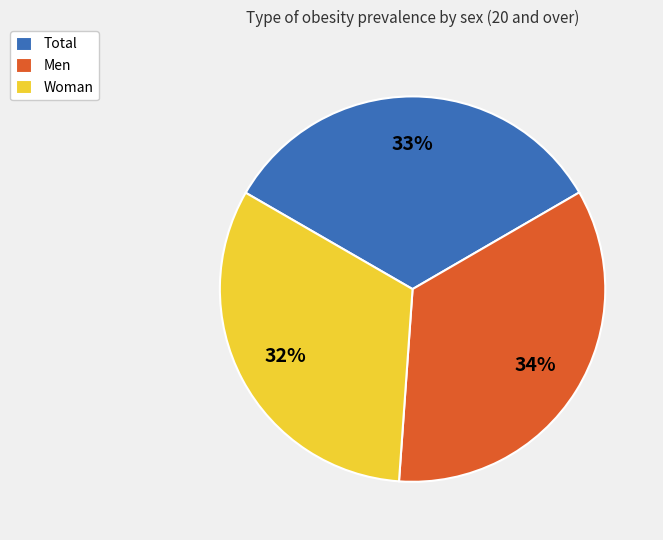

To the nearest percent, what is the difference between the largest and smallest slice percentages?

2%